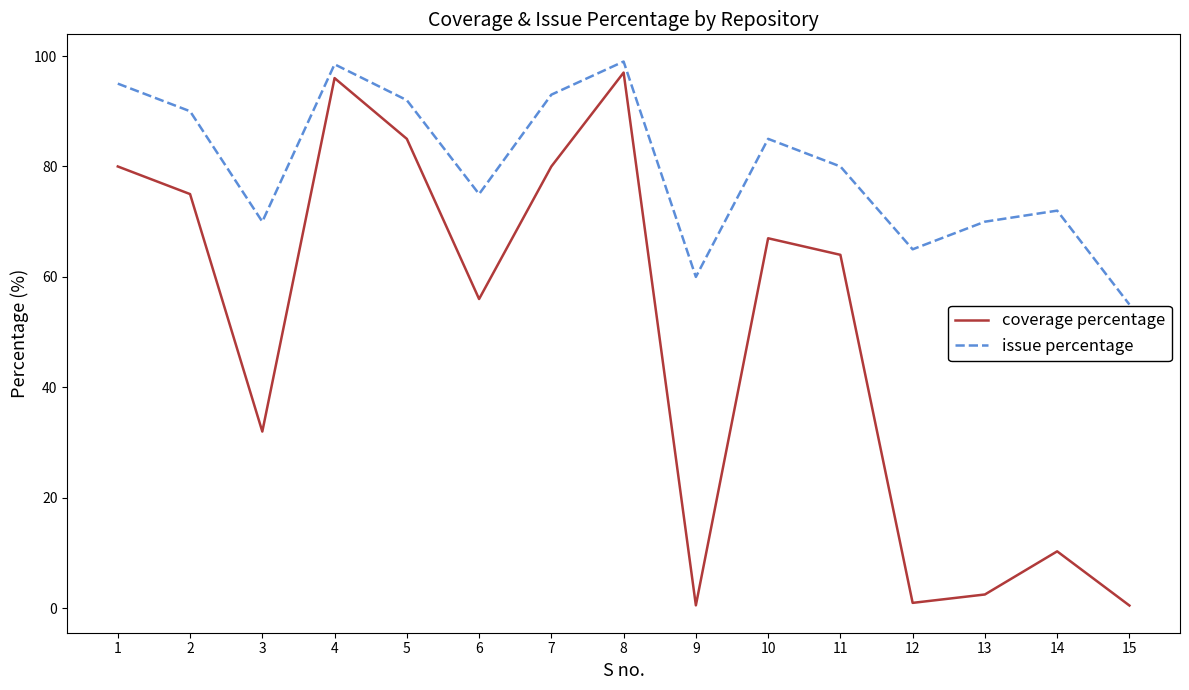

What is the approximate value of coverage percentage at 6?

56.0